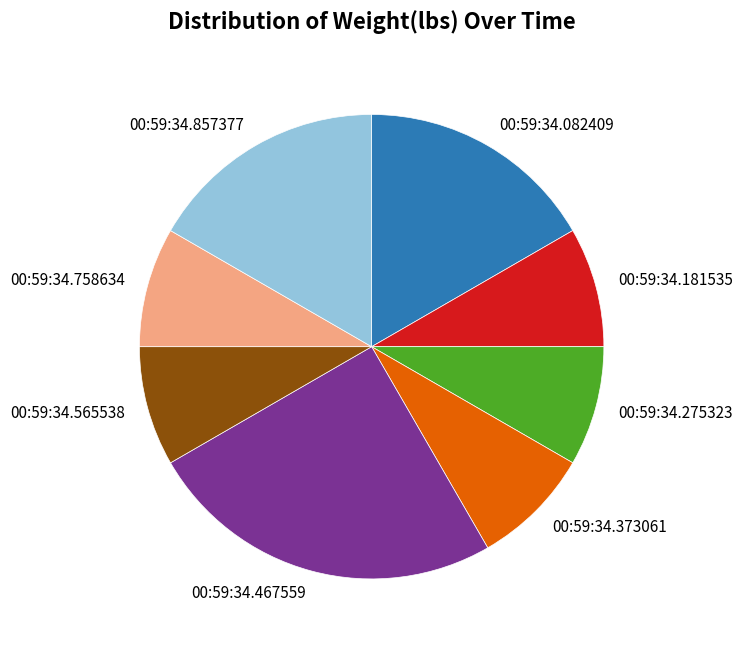

Which category has the biggest portion of the pie?

00:59:34.467559